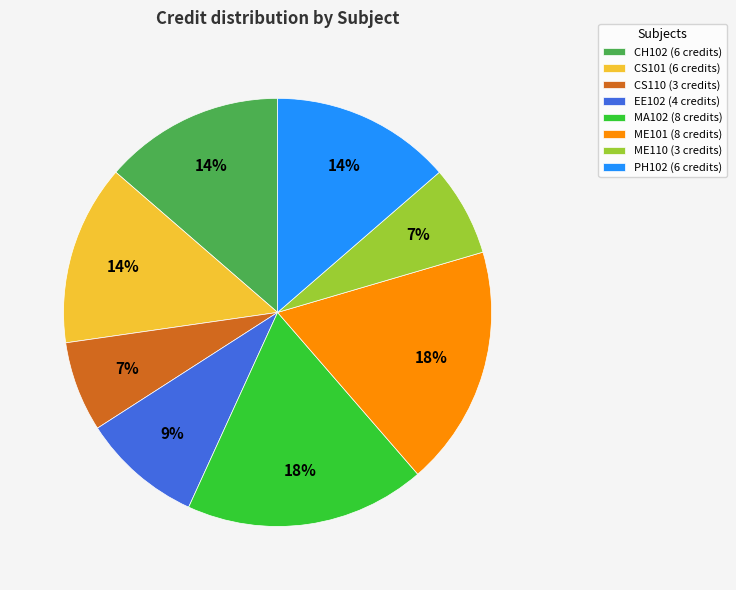

What percentage is the EE102 slice, to the nearest percent?

9%